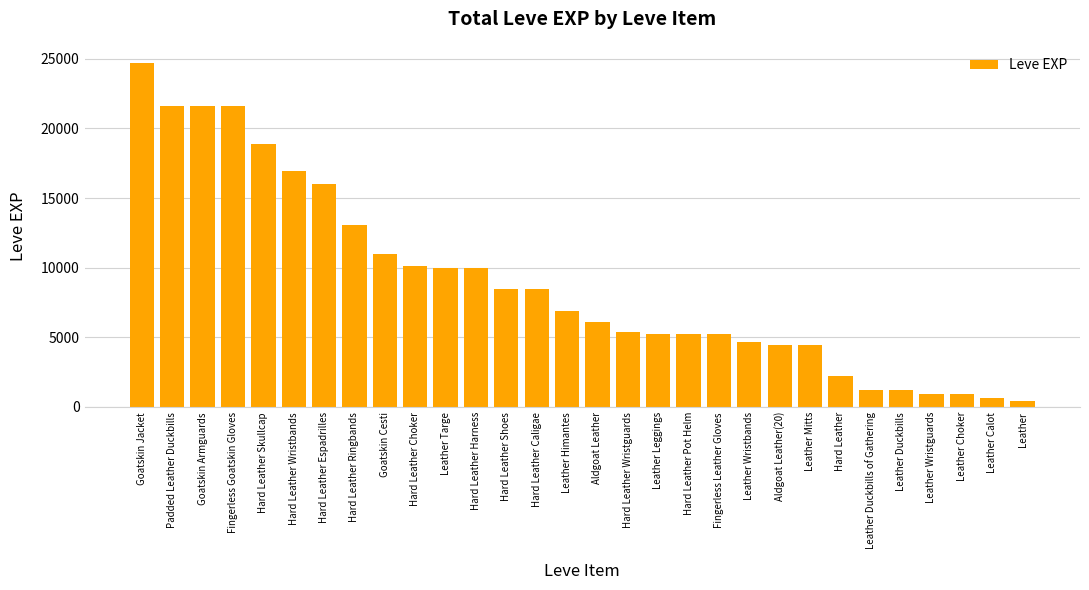

What is the label of the 22nd bar from the right?

Goatskin Cesti